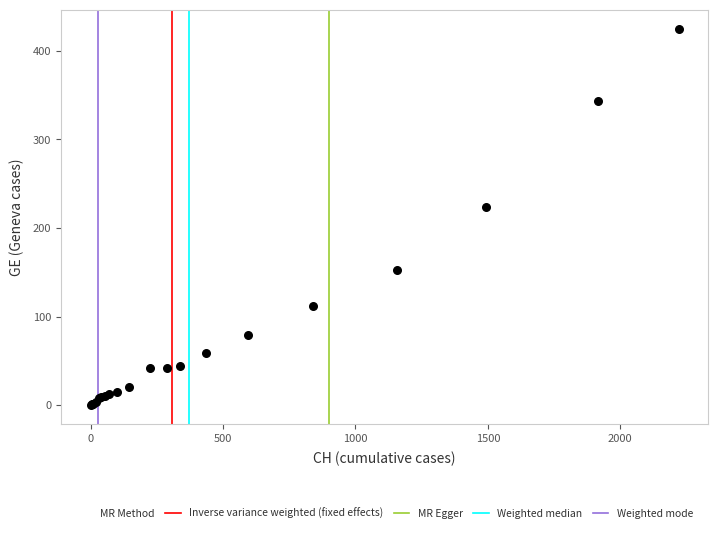

What Y value in the scatter plot is closest to 212?

224